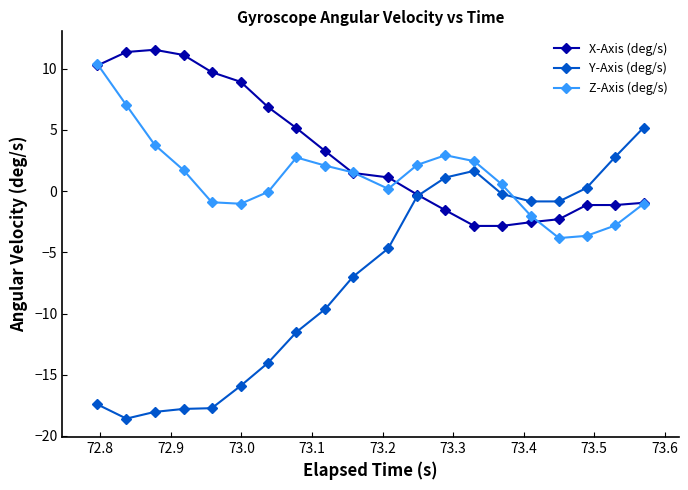

How many data points in Z-Axis (deg/s) are less than 1?

10